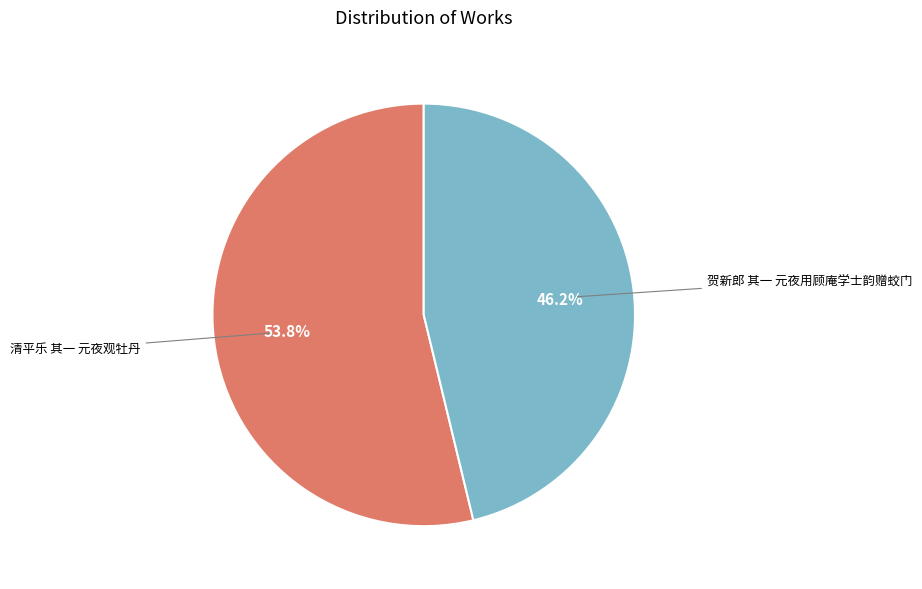

Does any single category account for the majority?

Yes